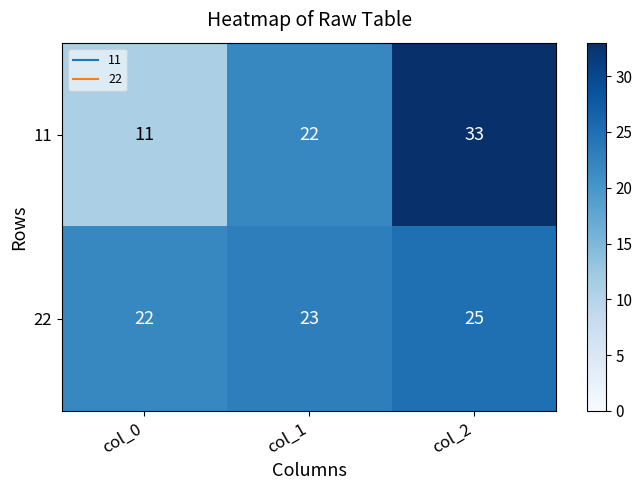

What is the difference between the maximum and minimum values in the 11 series?

22